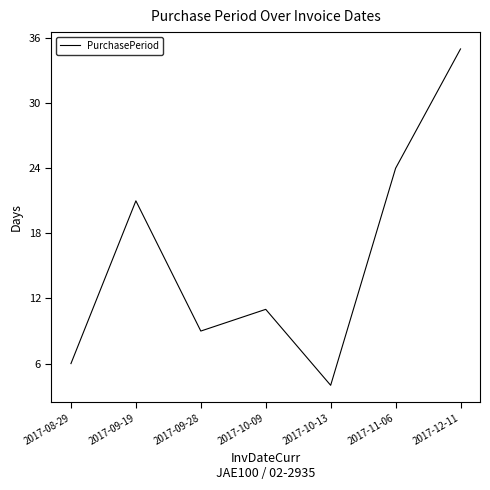

Where is the first local maximum?

2017-09-19